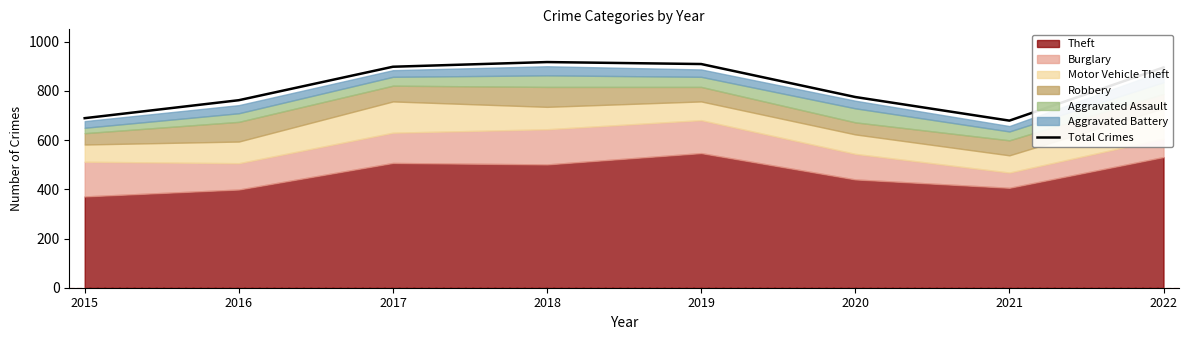

Reading left to right, what are all the values shown in this chart?

2015=689	2016=762	2017=898	2018=917	2019=909	2020=775	2021=679	2022=895